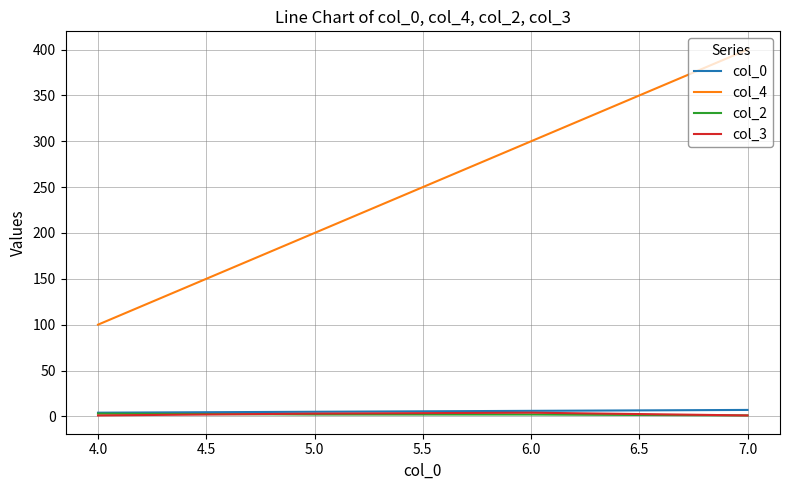

Which series has the widest spread of values?

col_4